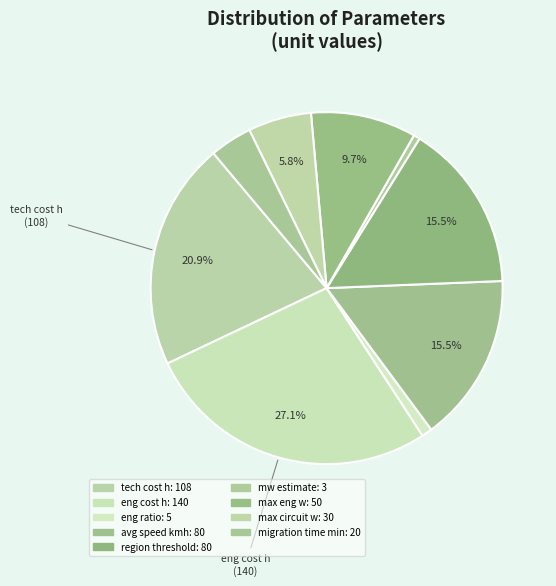

Is max circuit w the majority of the pie?

No